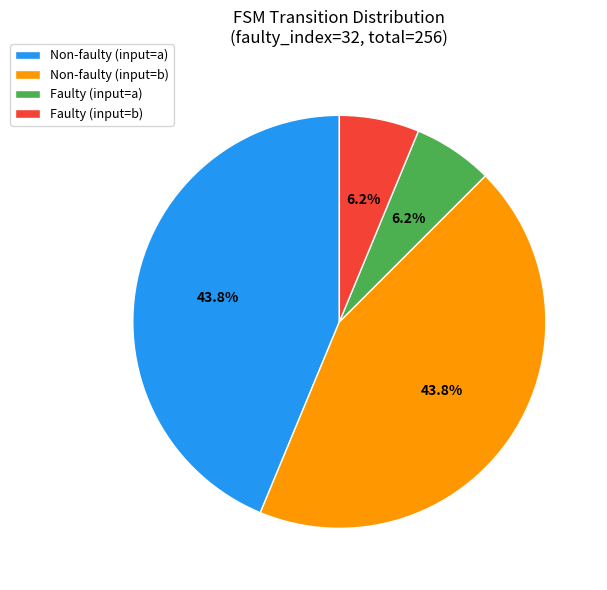

Do Non-faulty (input=a) and Non-faulty (input=b) together represent more than half of the pie?

Yes